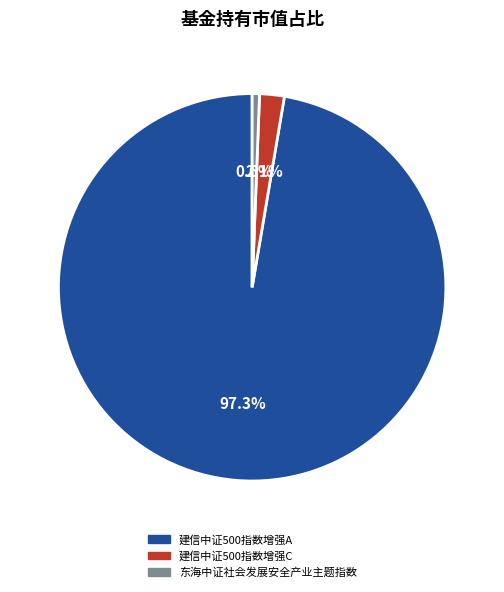

Rank the categories by value from lowest to highest.

东海中证社会发展安全产业主题指数, 建信中证500指数增强C, 建信中证500指数增强A